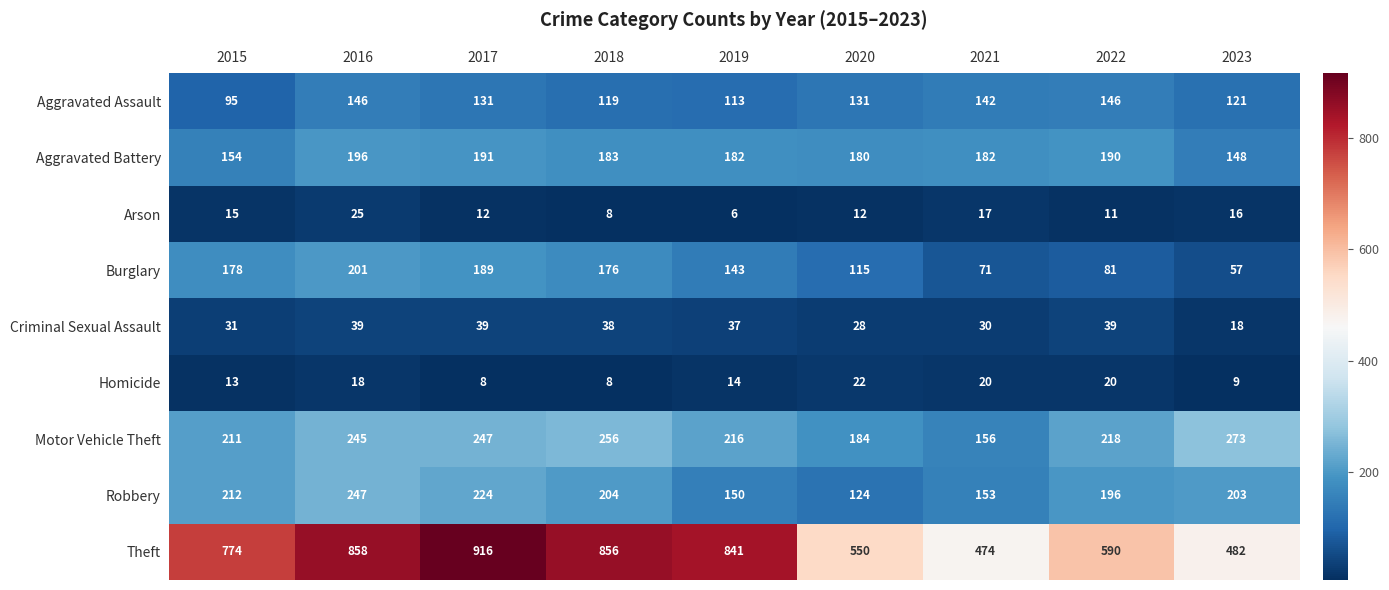

At how many categories does at least one series exceed 102?

9